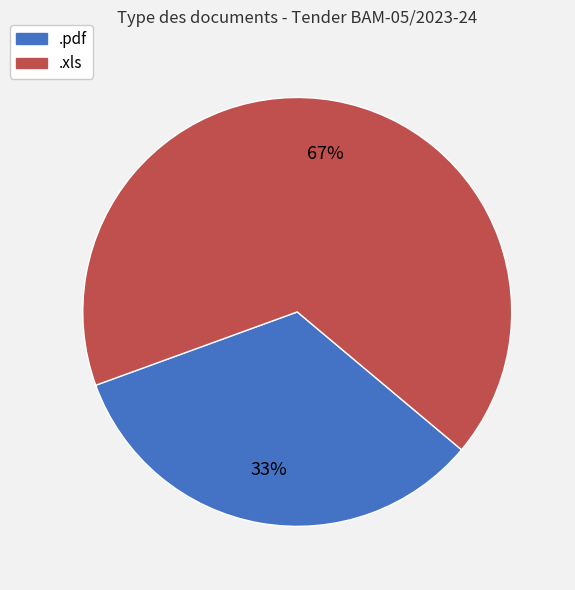

What percentage is the .xls slice, to the nearest percent?

67%